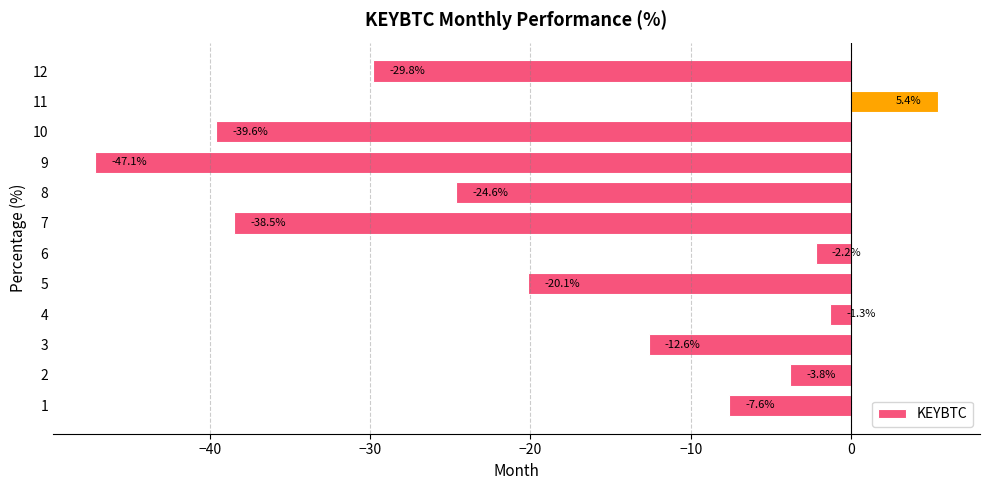

List the labels in order of value, largest first.

11, 4, 6, 2, 1, 3, 5, 8, 12, 7, 10, 9